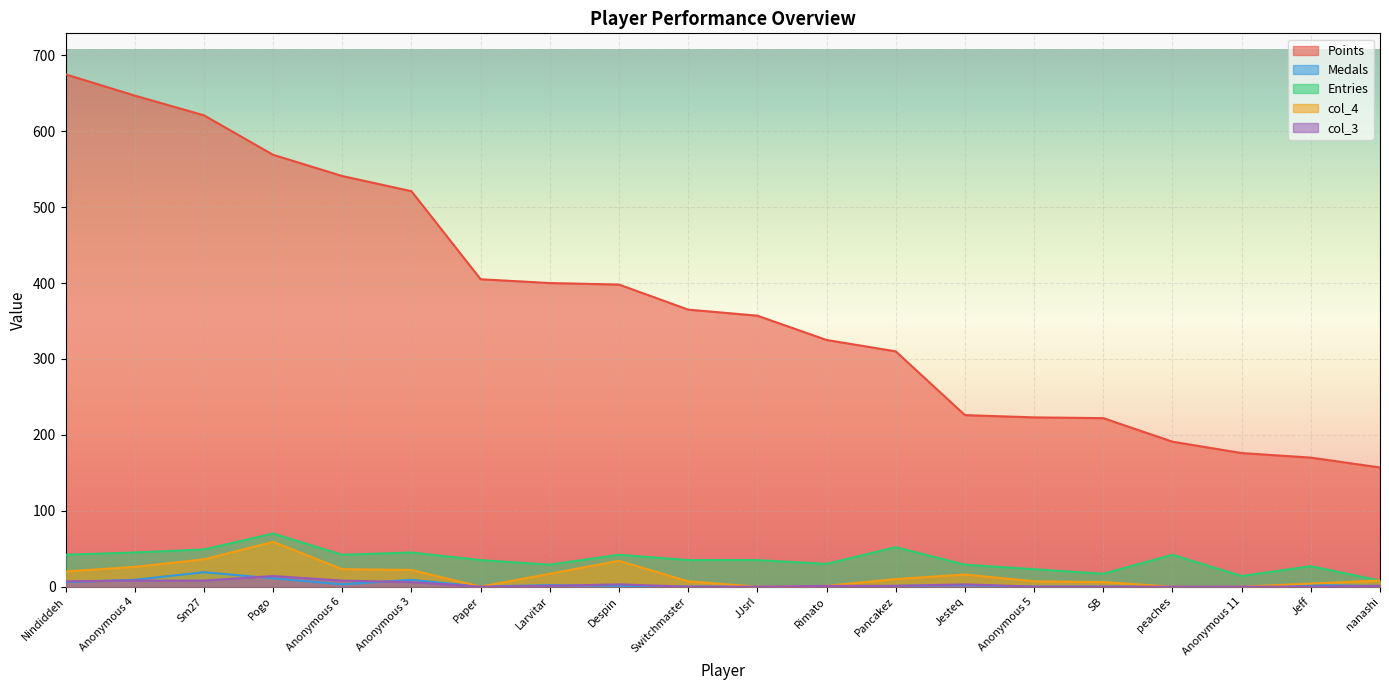

Reading right to left, list all the values displayed in this chart.

Points: 157	170	176	191	222	223	226	310	325	357	365	398	400	405	521	541	569	621	647	675
Medals: 1	2	0	0	0	0	2	1	0	0	0	1	2	0	9	3	11	19	9	6
Entries: 8	27	14	42	17	23	29	52	30	35	35	42	29	35	45	42	70	49	45	42
col_4: 8	4	0	0	6	7	16	10	1	0	7	34	17	0	22	23	59	36	26	20
col_3: 1	0	0	0	0	0	3	1	1	0	0	3	1	0	6	8	14	8	8	7